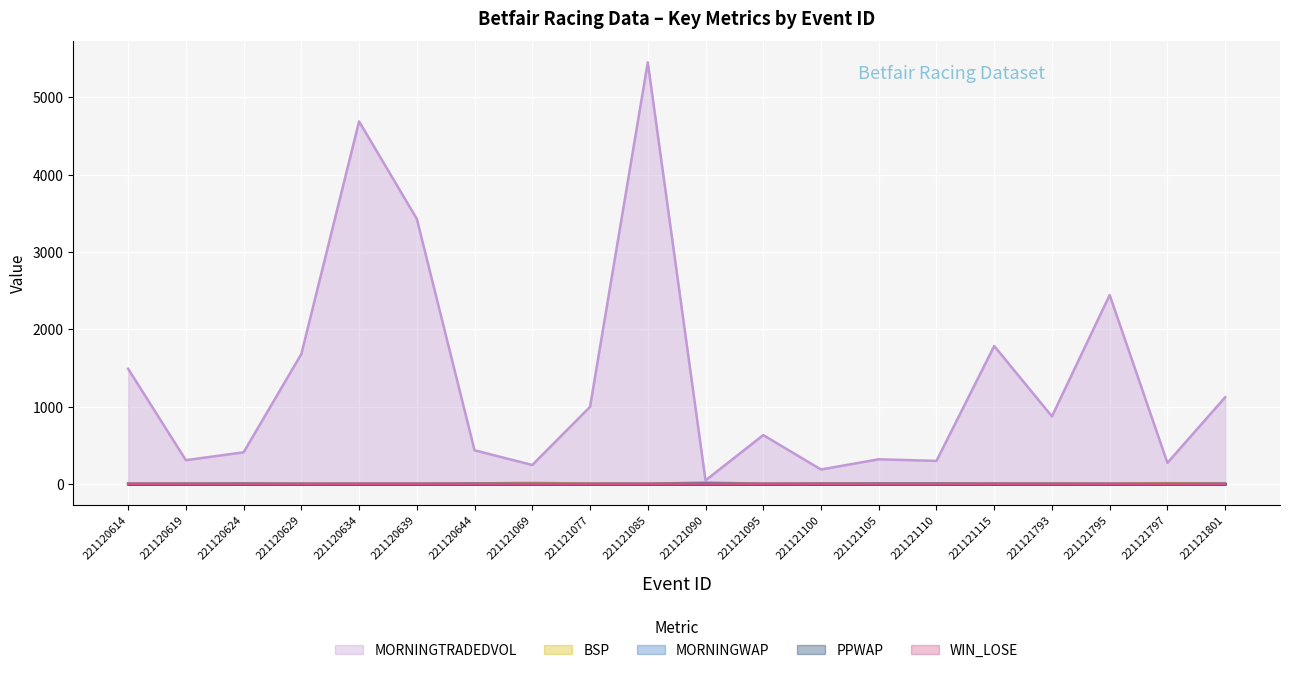

Where is the first local maximum for BSP?

221120624